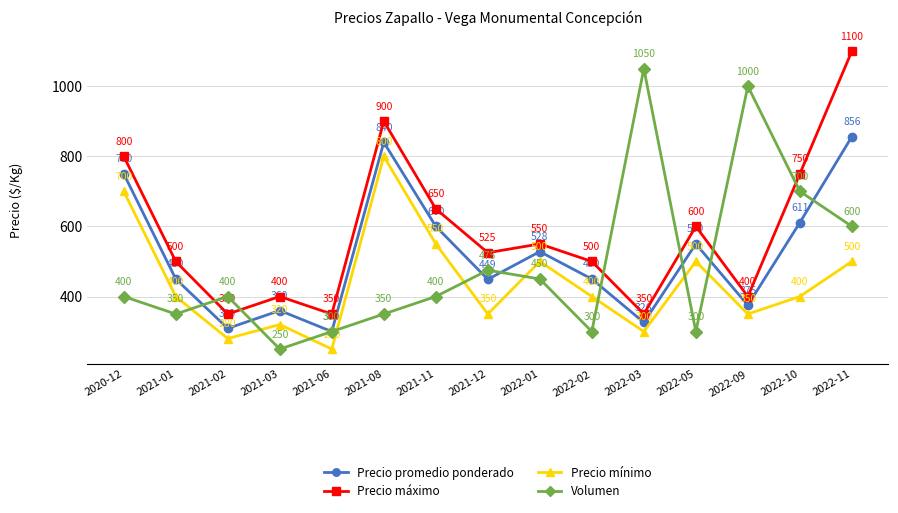

At 2021-08, list the series in order from largest to smallest.

Precio máximo, Precio promedio ponderado, Precio mínimo, Volumen